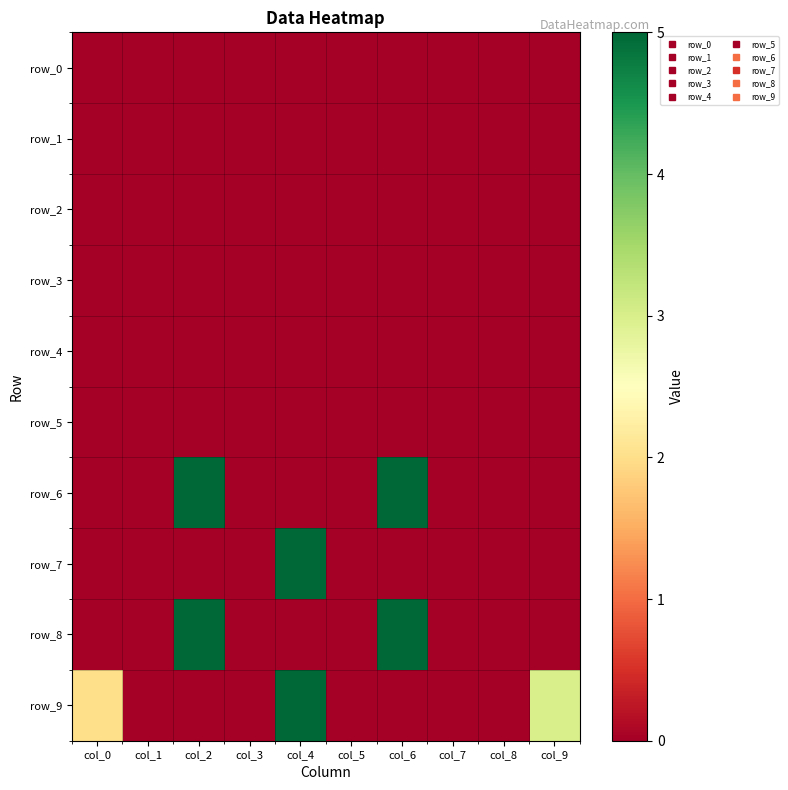

How many distinct data groups are displayed?

10